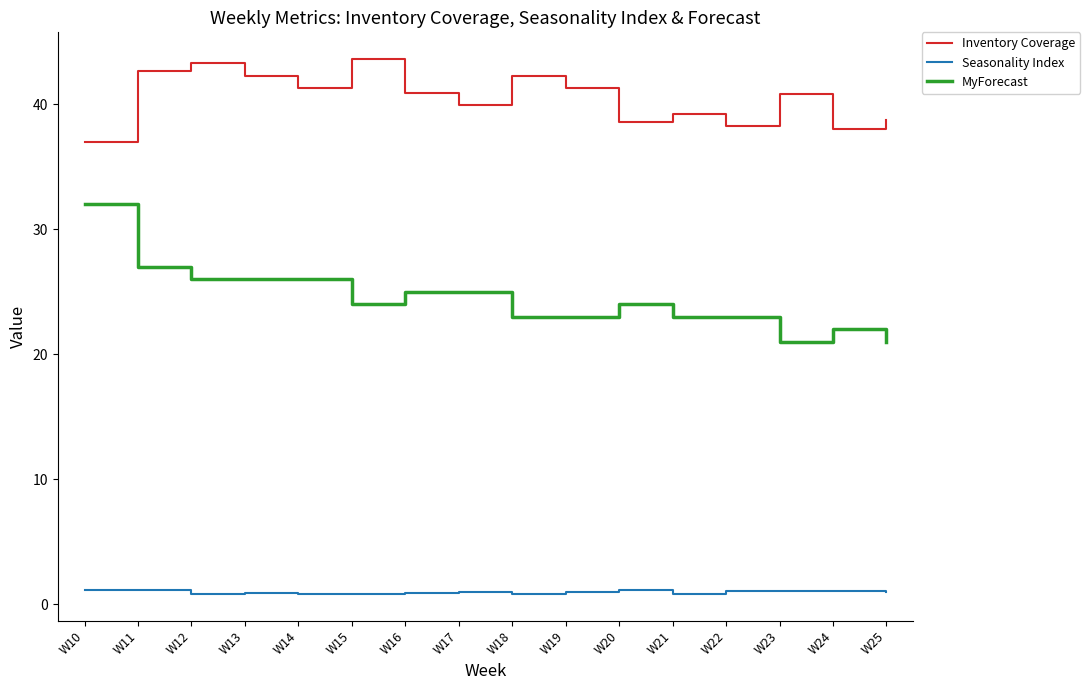

Is the value of Inventory Coverage at W25 greater than the value of Seasonality Index at W13?

Yes